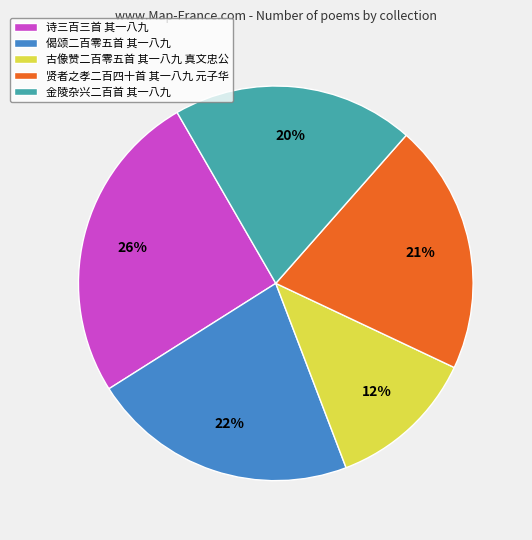

Do 偈颂二百零五首 其一八九 and 金陵杂兴二百首 其一八九 together represent more than half of the pie?

No